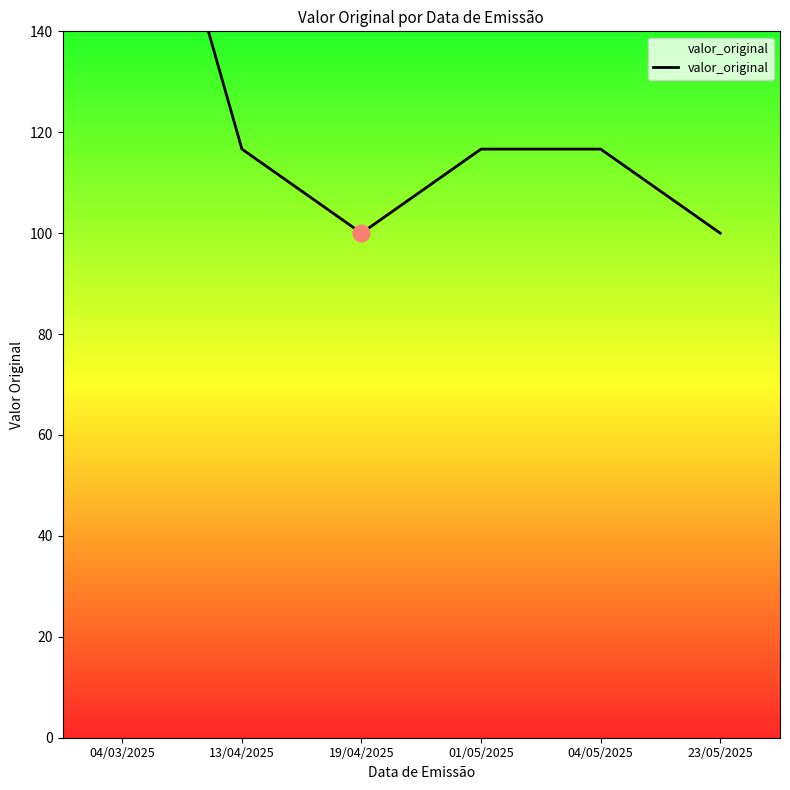

What value does the data have at 23/05/2025?

100.0